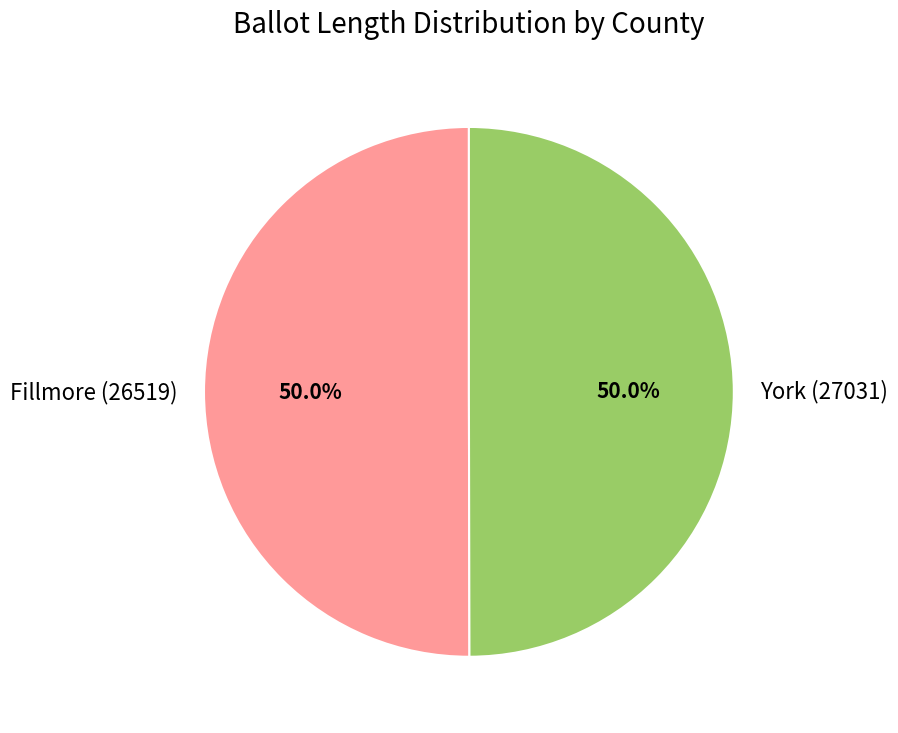

The Fillmore (26519) slice represents 50% of the pie. True or false?

True